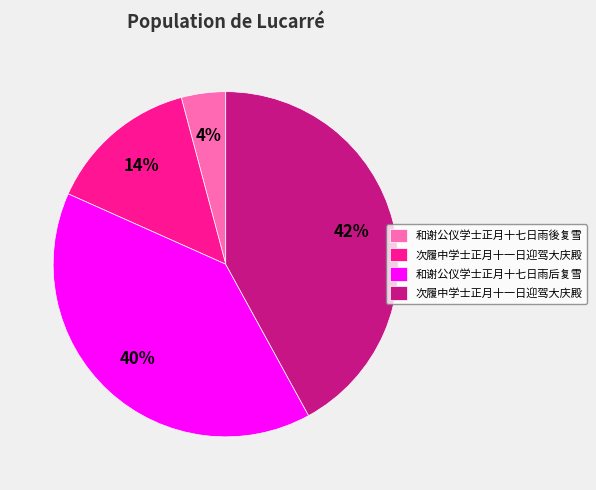

Is there any slice that represents more than half of the pie?

No